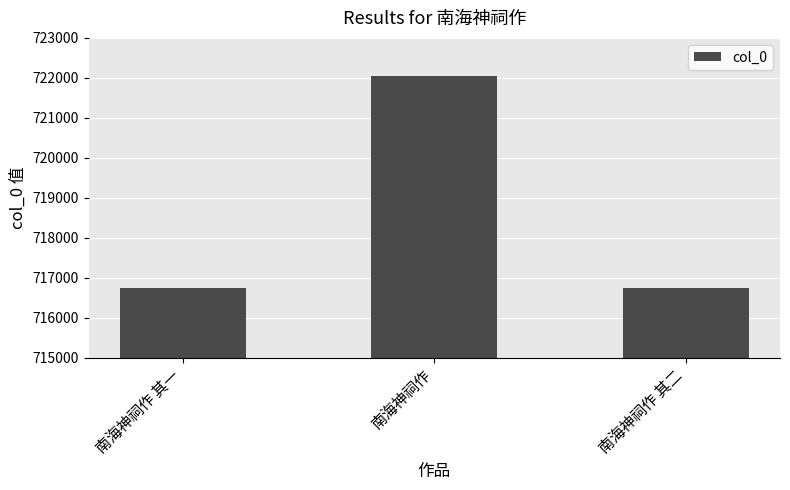

What is the ratio of the value at 南海神祠作 其二 to the value at 南海神祠作?

1.0